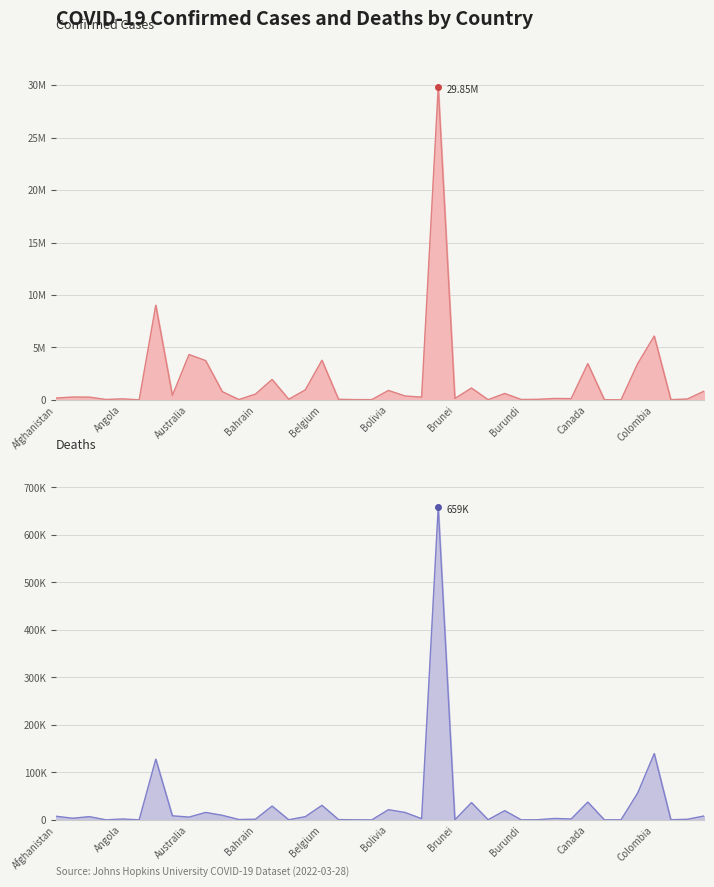

The Deaths series shows 29118 at Bangladesh. True or false?

True